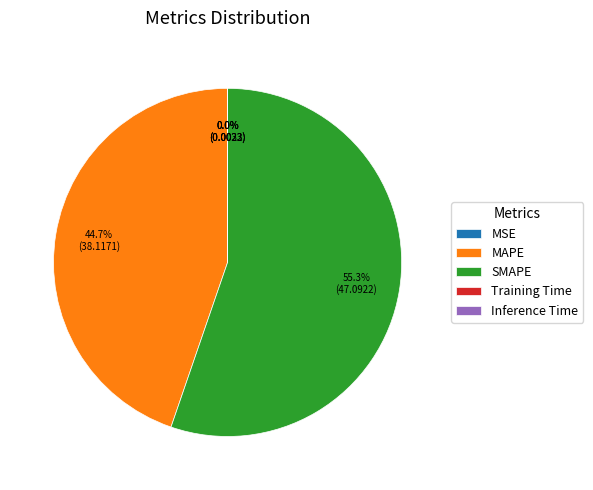

What percentage do MAPE and SMAPE together represent?

100.0%